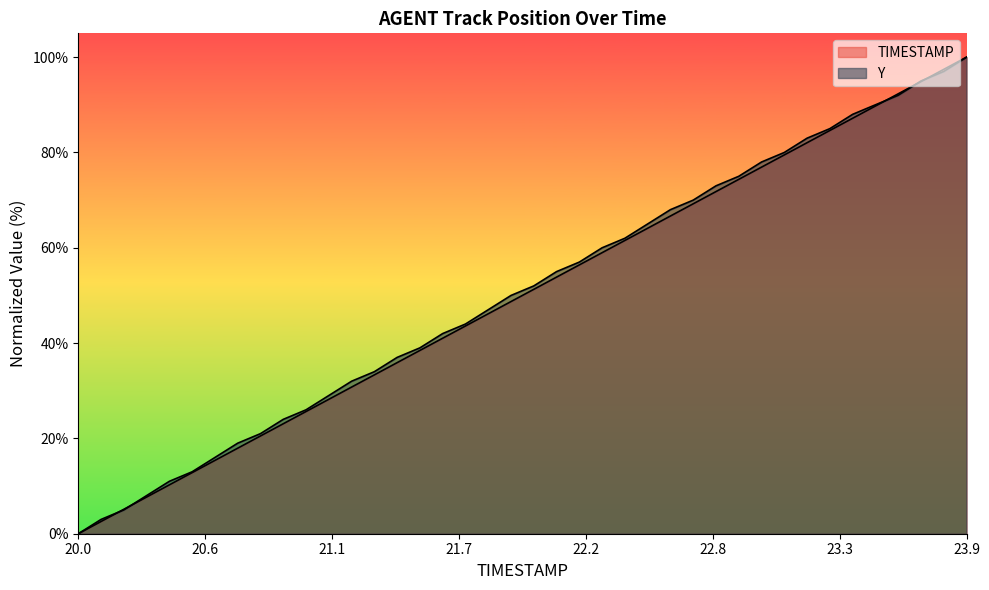

Does the chart display data point markers on the line(s)?

No